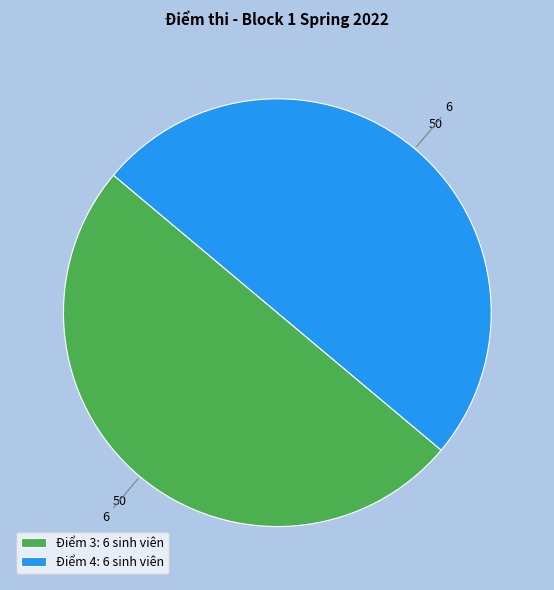

True or false: Điểm 3: 6 sinh viên accounts for 50% of the total.

True